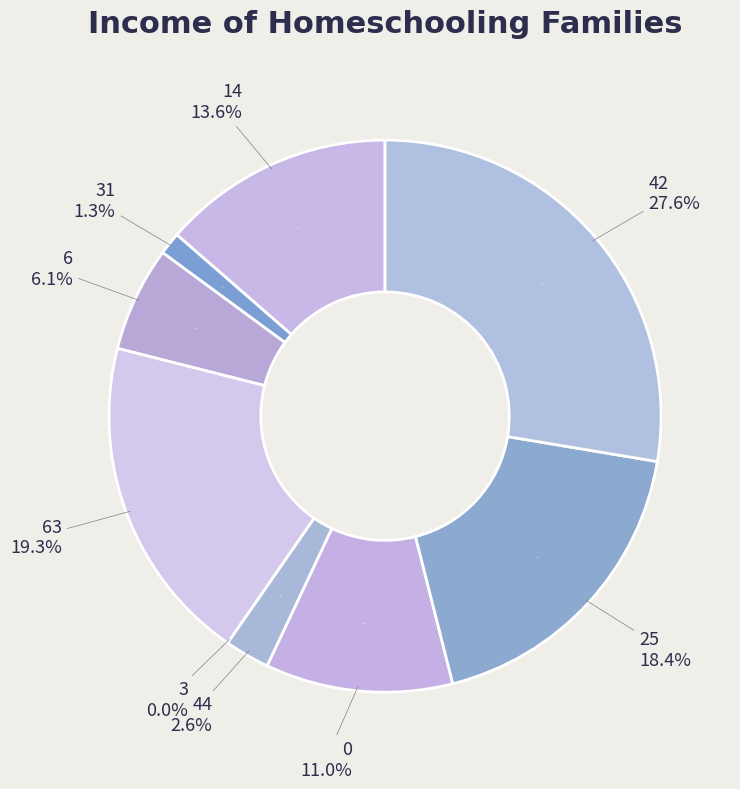

To the nearest percent, what is the combined percentage of 14 and 63?

33%